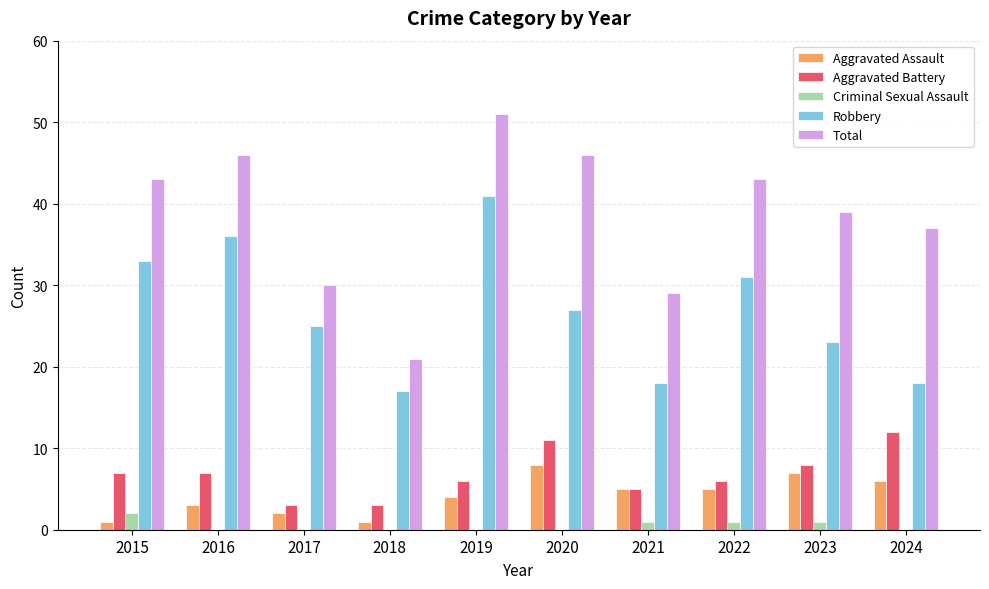

What is the greatest value displayed?

51